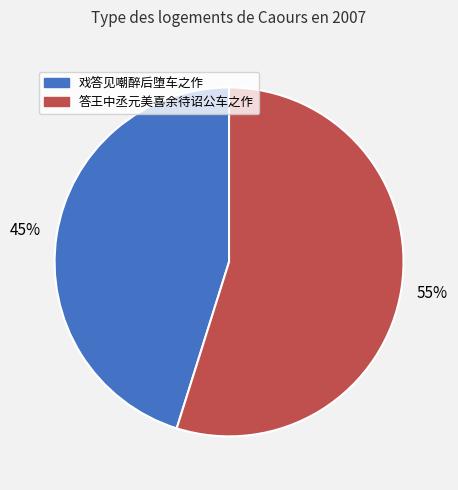

Rank the categories by value from lowest to highest.

戏答见嘲醉后堕车之作, 答王中丞元美喜余待诏公车之作